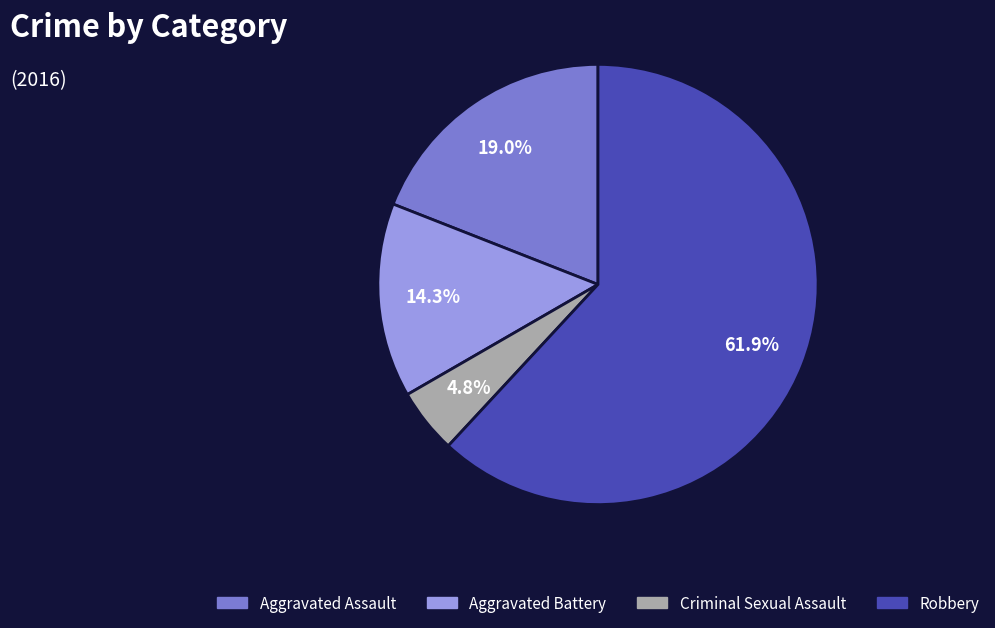

Is there a majority slice in this chart?

Yes